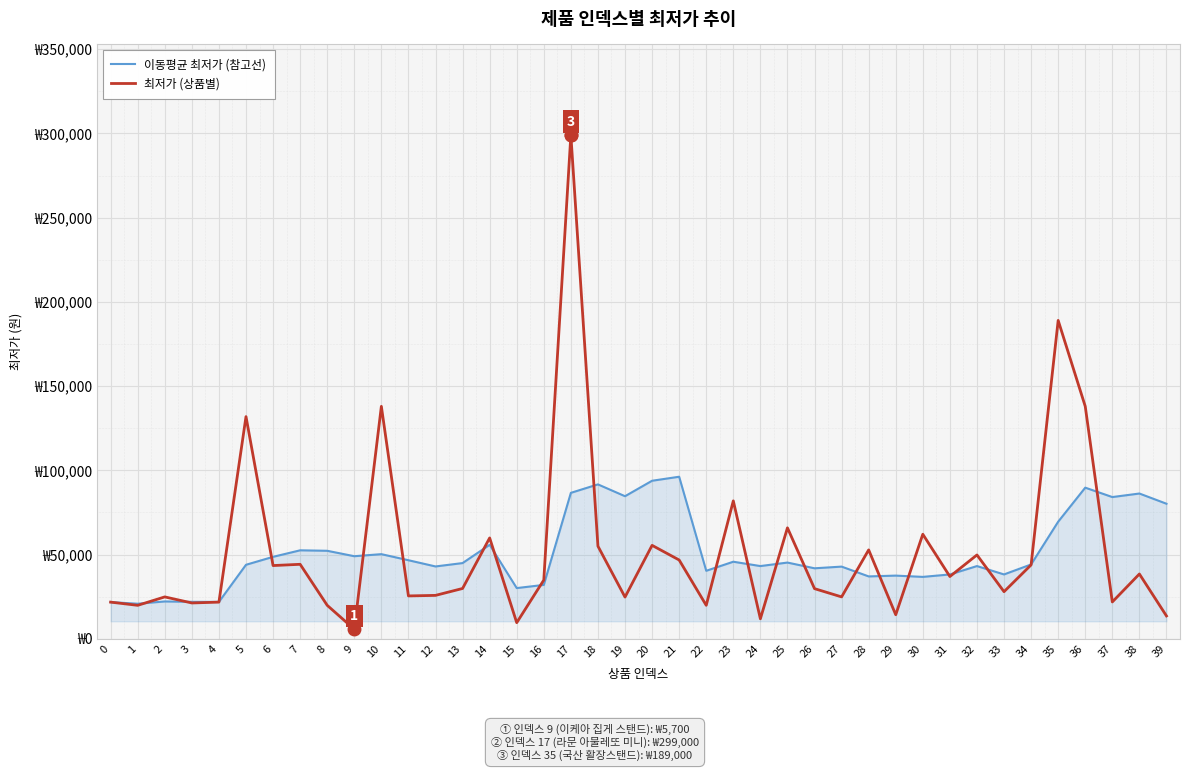

Does the chart have visible grid lines?

Yes